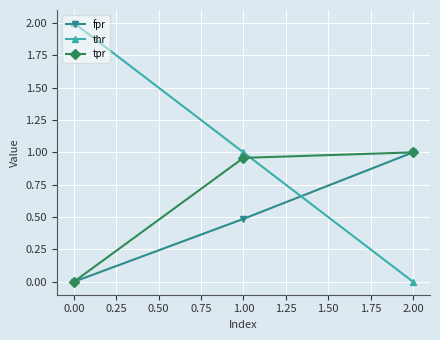

Is the value of thr at 2.00 greater than the value of fpr at 2.00?

No